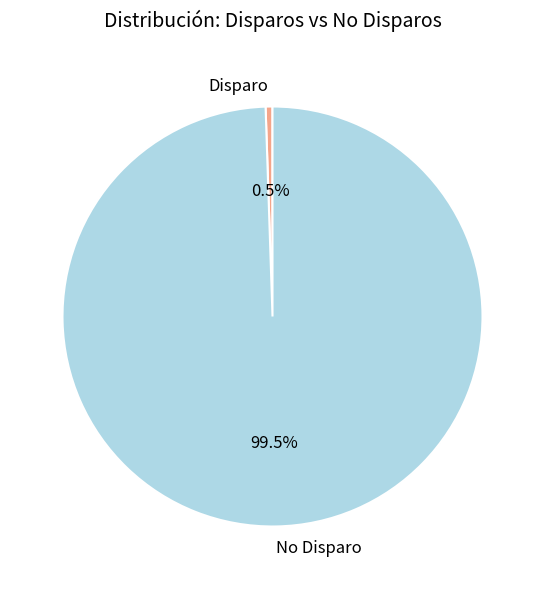

What is the smallest slice in the pie chart?

Disparo